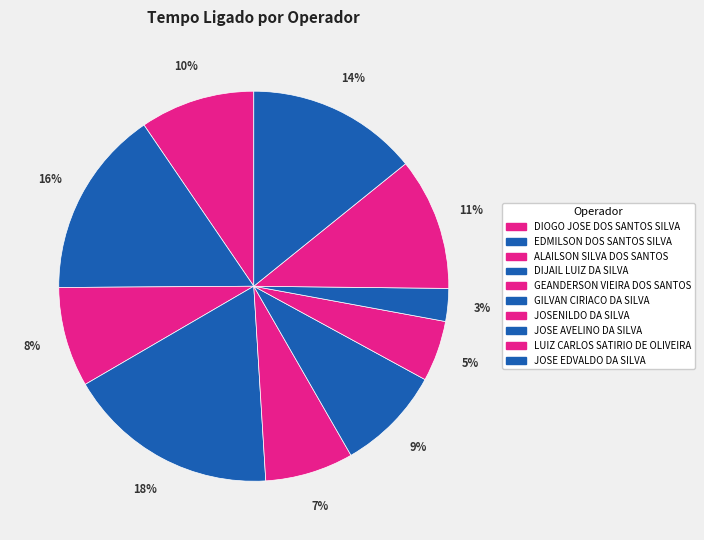

Is it true that DIOGO JOSE DOS SANTOS SILVA is 10% of the pie?

True